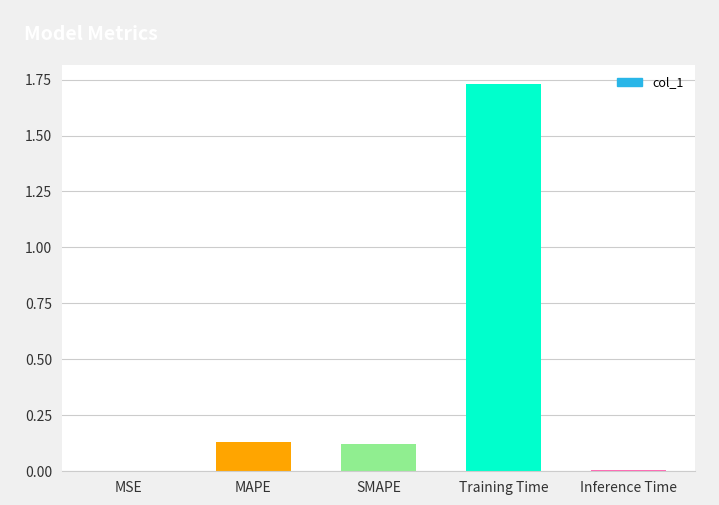

Are the bars grouped side by side (vs. stacked)?

No